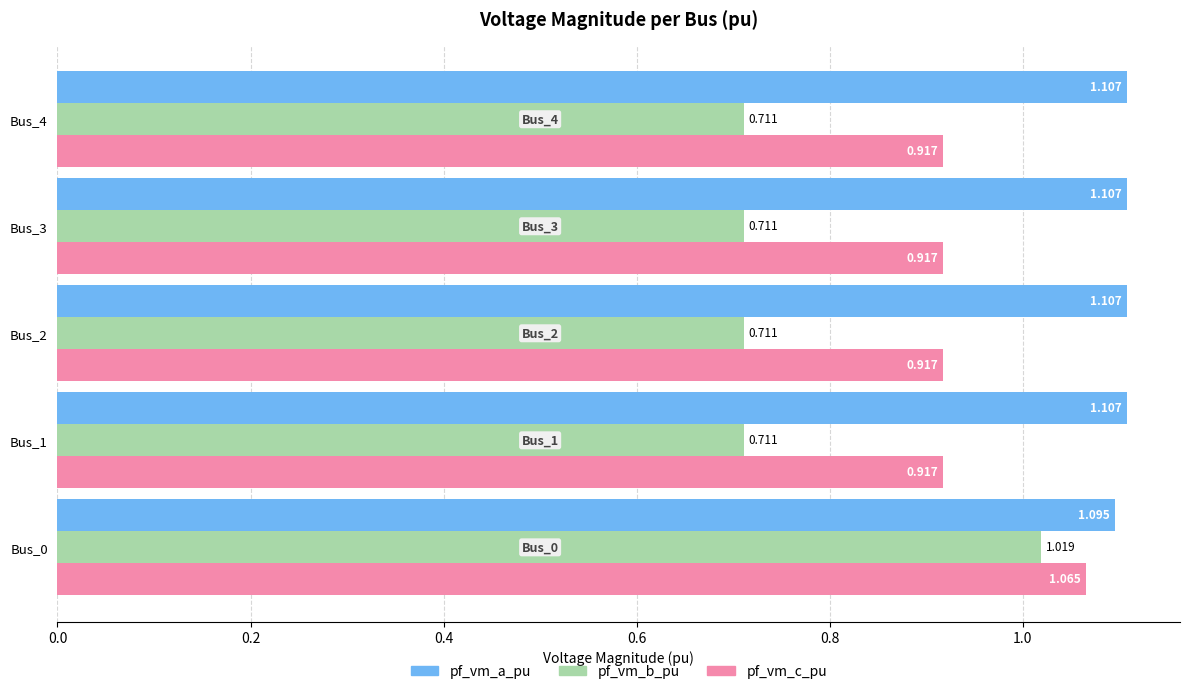

Rank the series by their maximum value, from highest to lowest.

pf_vm_a_pu, pf_vm_c_pu, pf_vm_b_pu